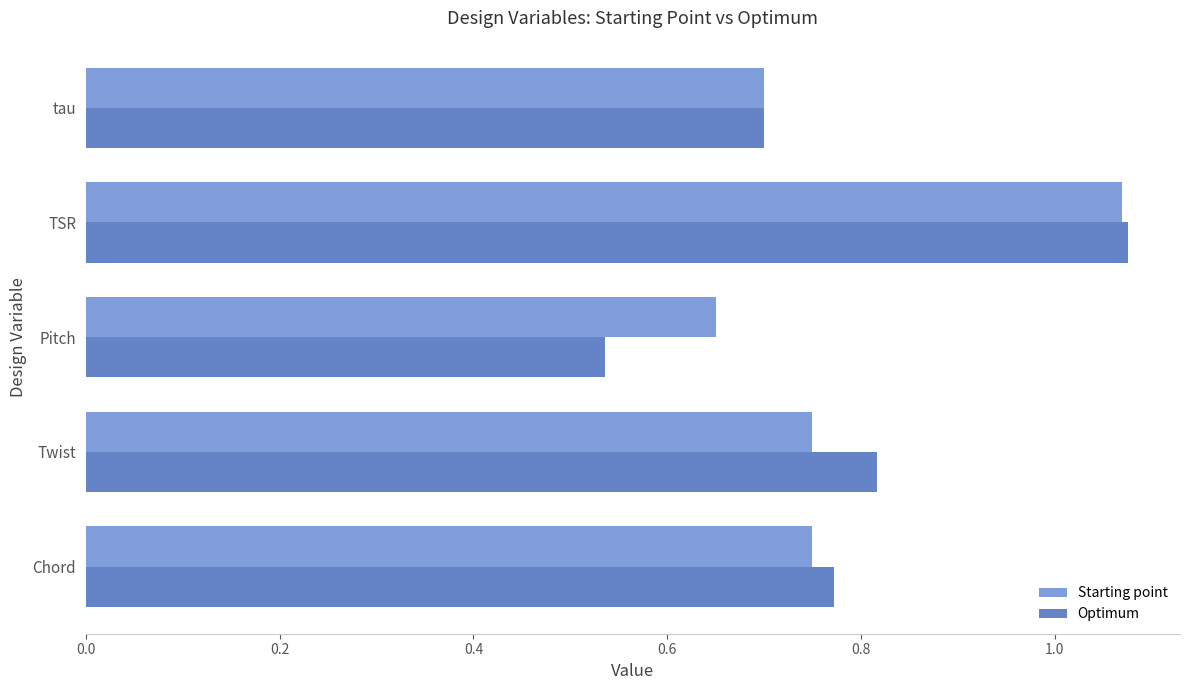

Is it true that Optimum equals 0.3 at Pitch?

False